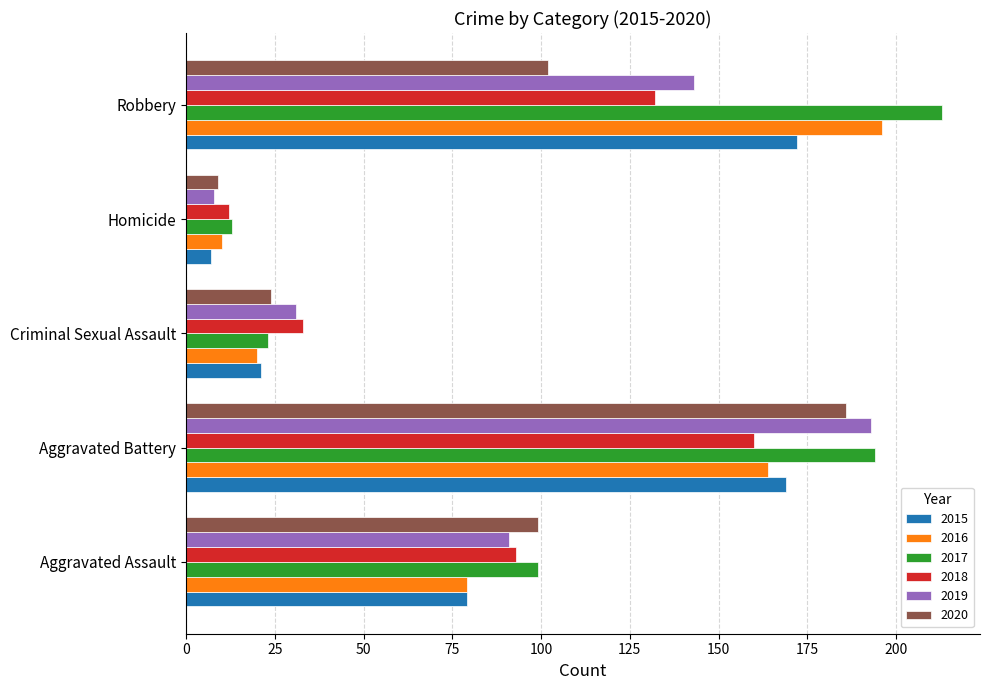

What is the spread (max minus min) of values at Aggravated Battery?

34